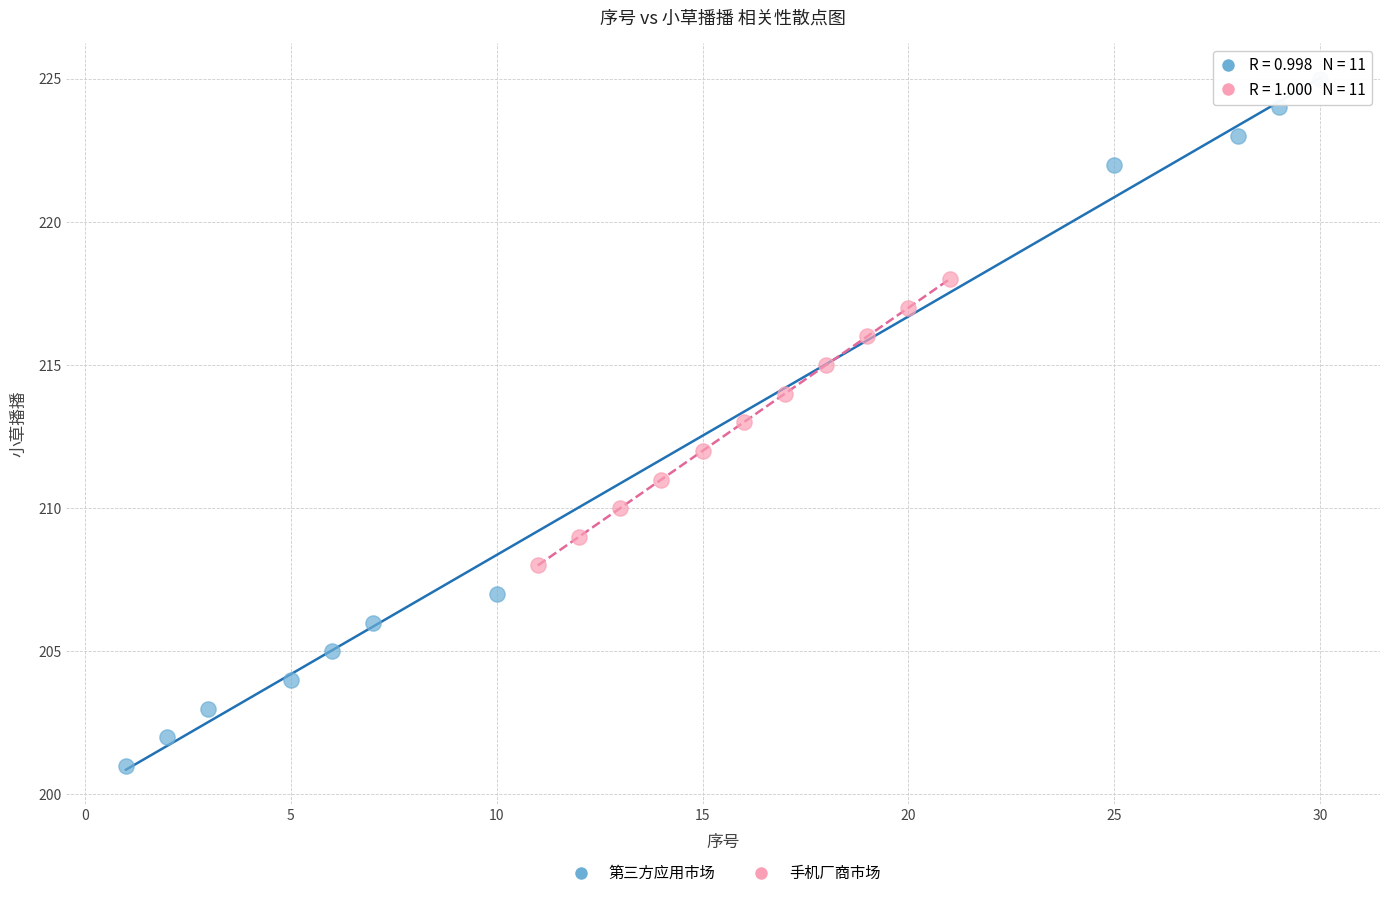

Which series has the largest Y range (max minus min)?

第三方应用市场